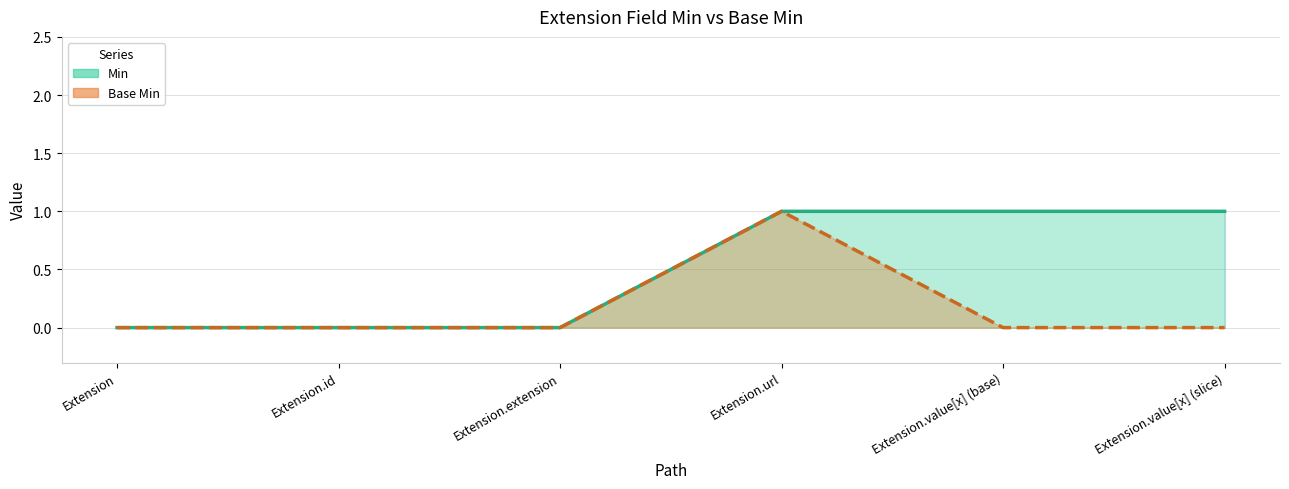

Between Extension.extension and Extension.url, which series saw the biggest shift?

Min